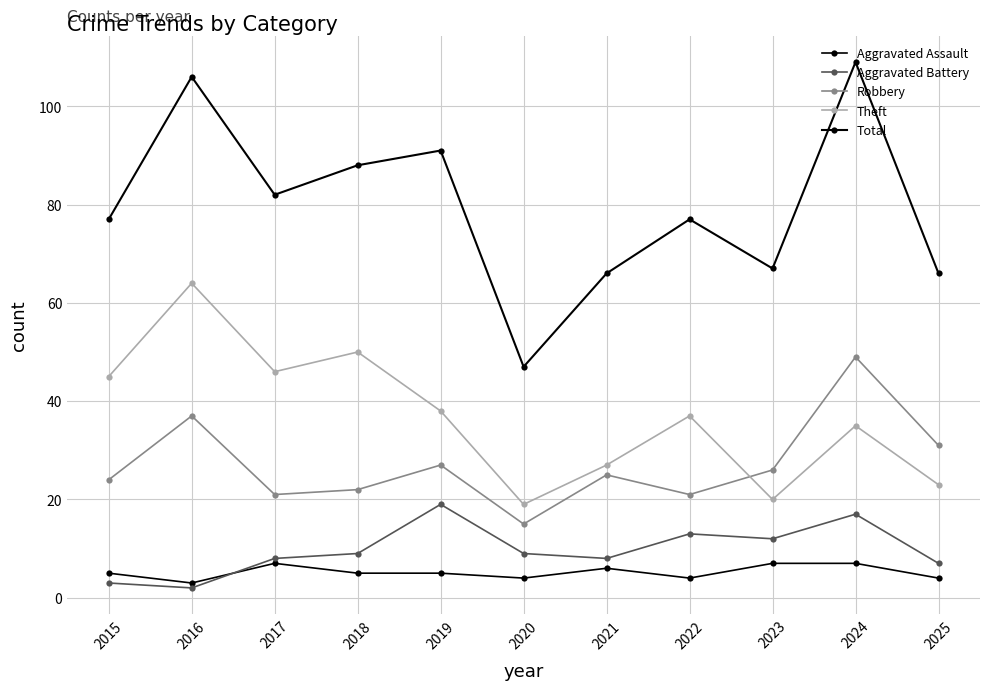

Which category has the lowest value in the Total series?

2020